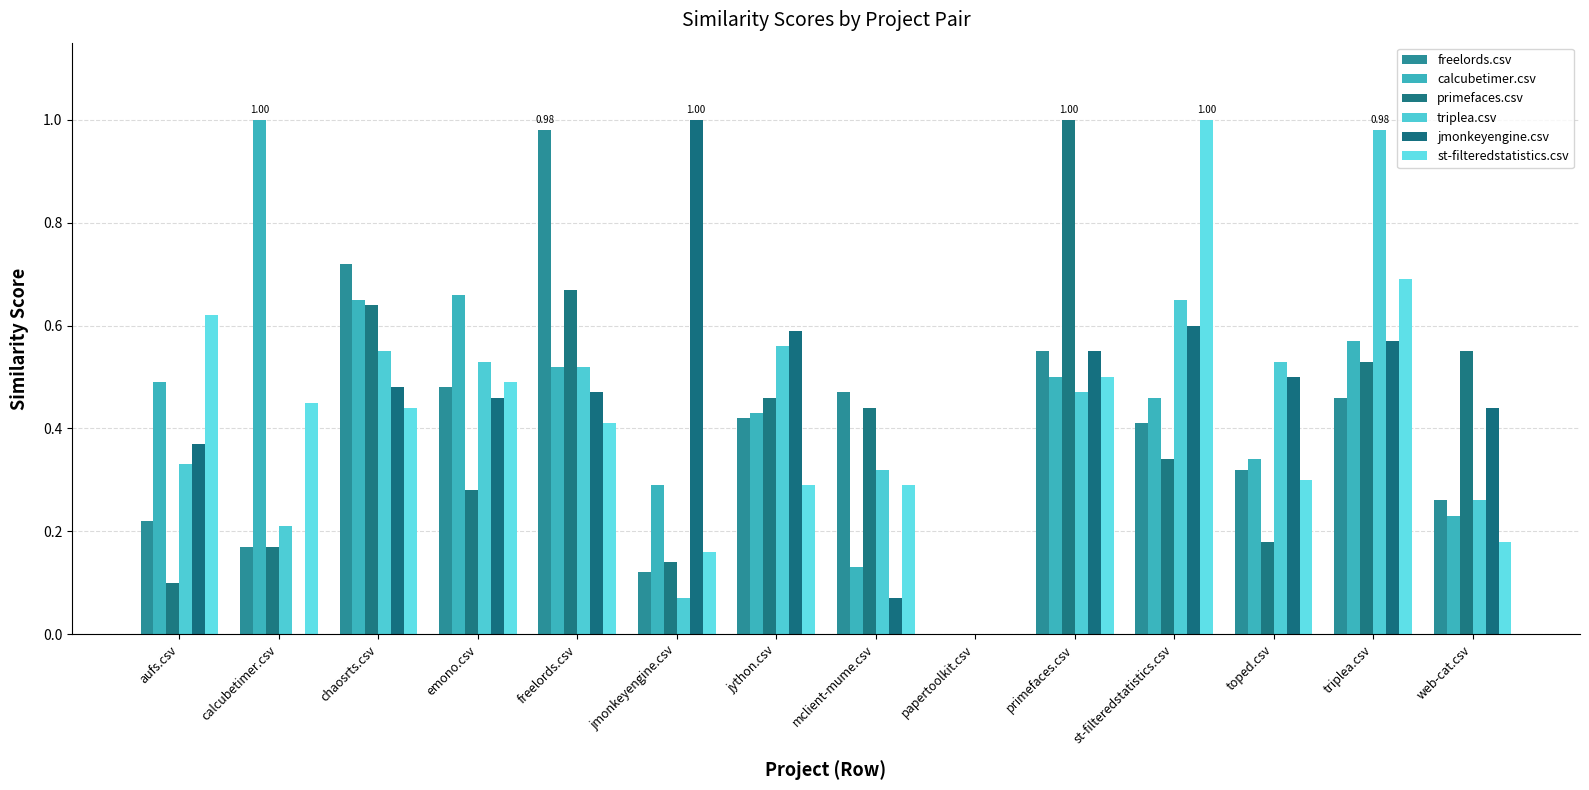

The value of jmonkeyengine.csv at mclient-mume.csv is 0.1. True or false?

True